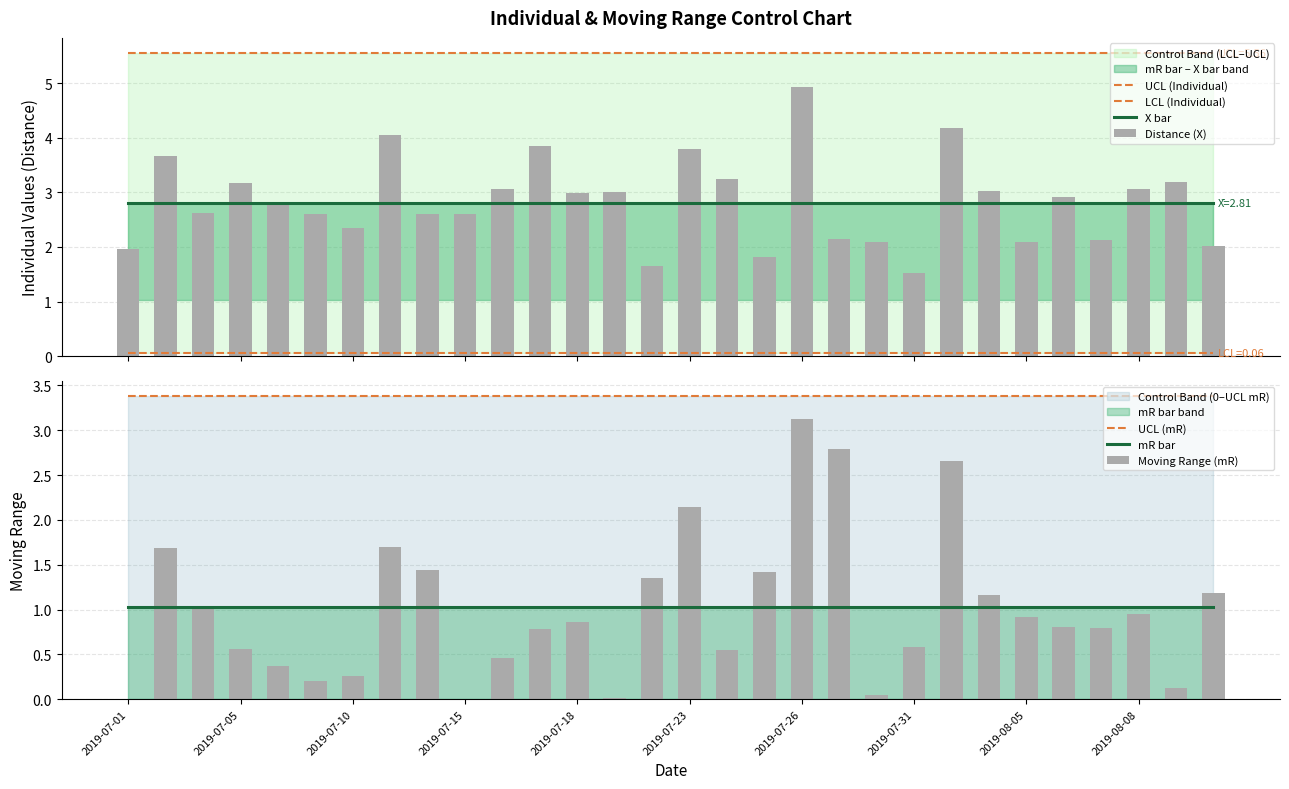

At which label is Distance (X) closest to 3?

2019-07-19